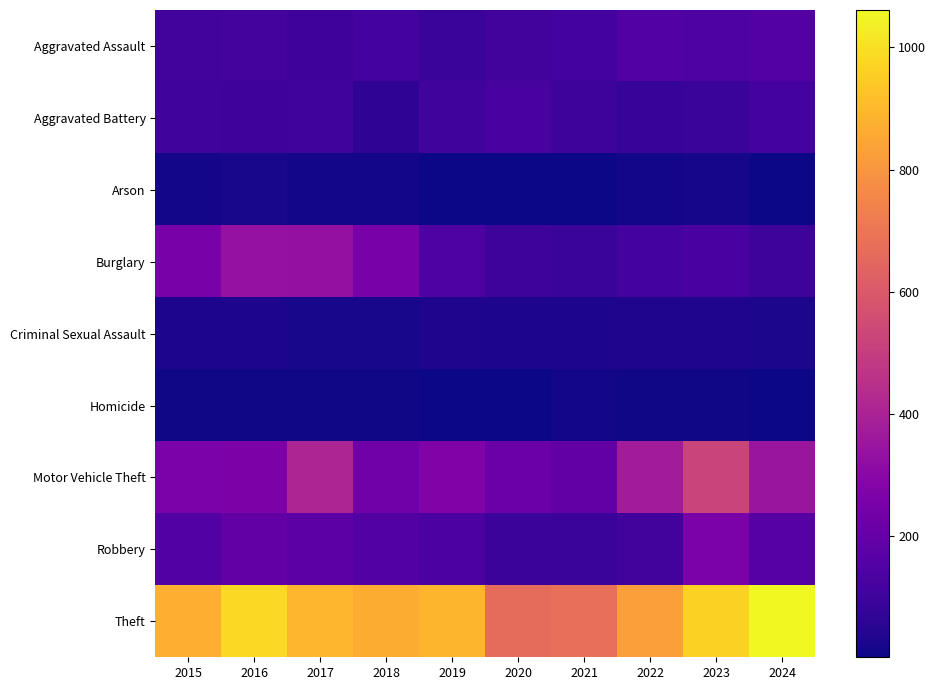

At 2015, list the series in order from smallest to largest.

Homicide, Arson, Criminal Sexual Assault, Aggravated Battery, Aggravated Assault, Robbery, Burglary, Motor Vehicle Theft, Theft